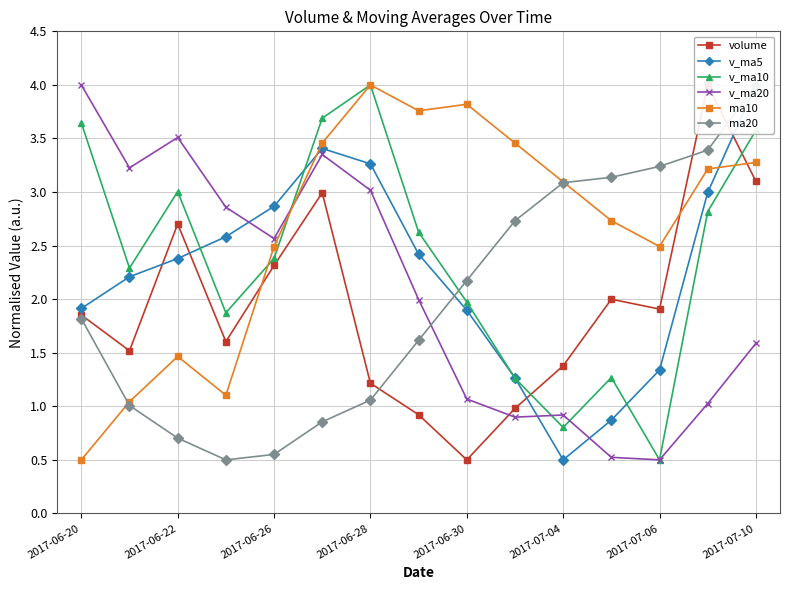

What is the maximum value for ma10?

4.0